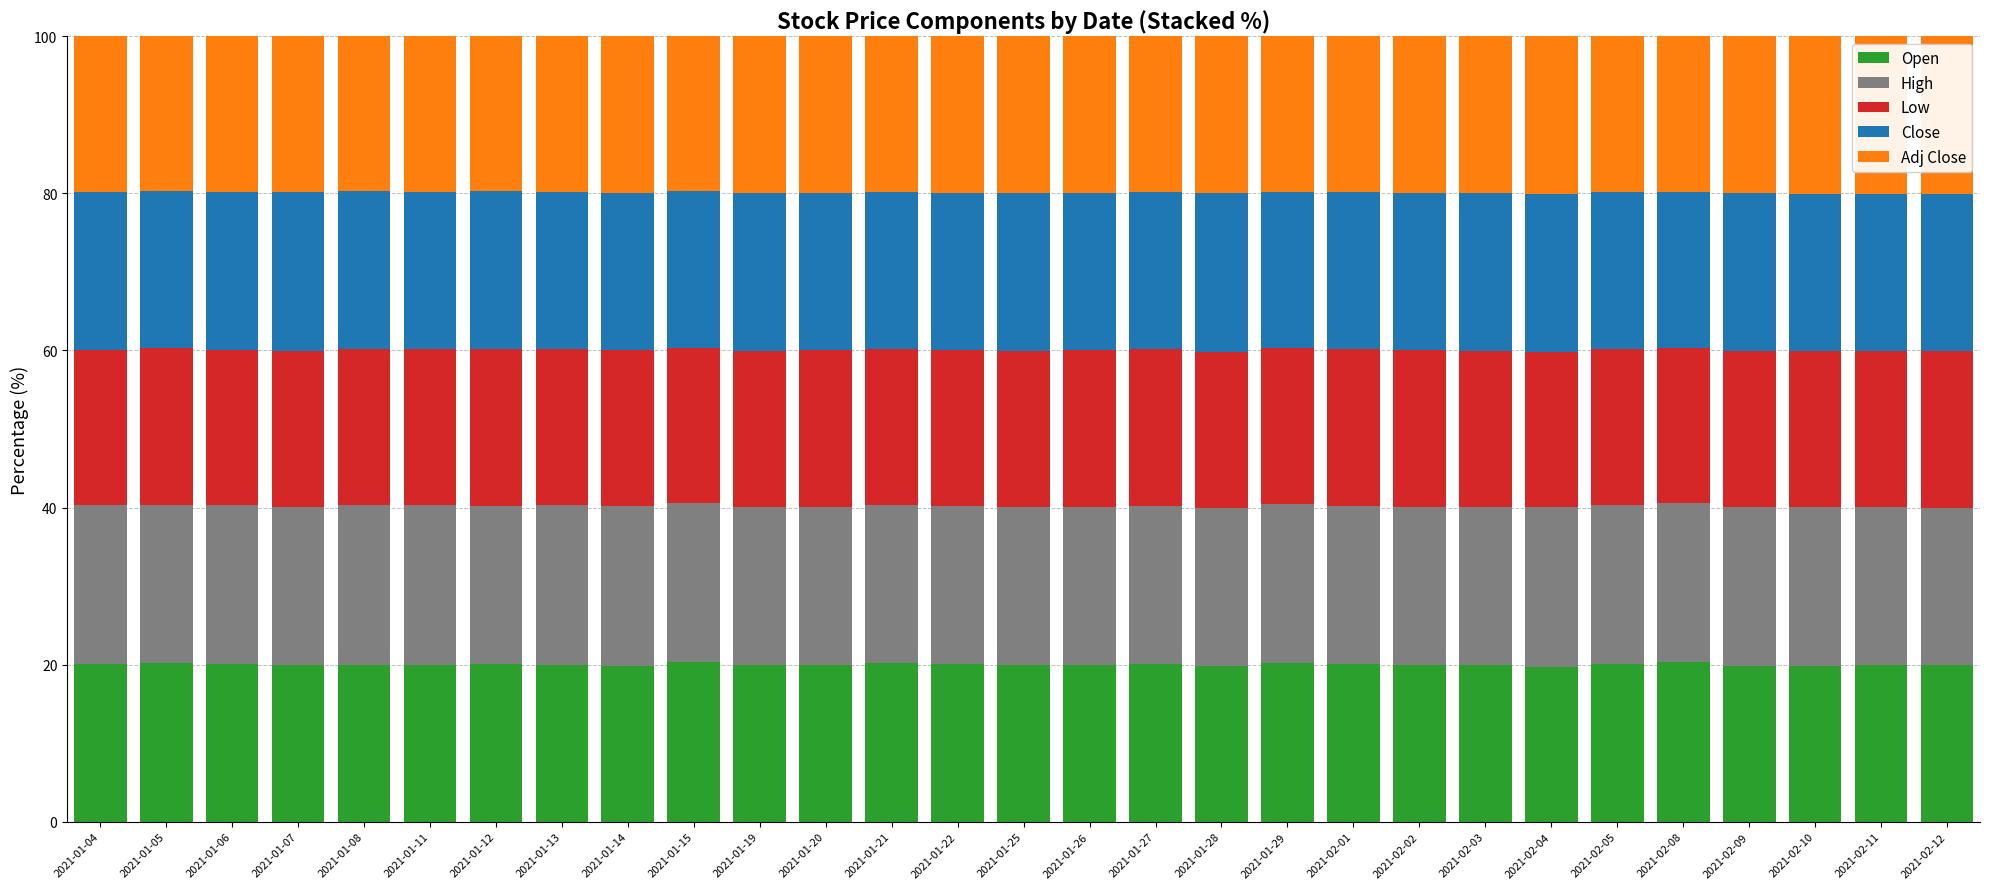

What is the sum of the Open values at 2021-01-05 and 2021-01-08?

40.0